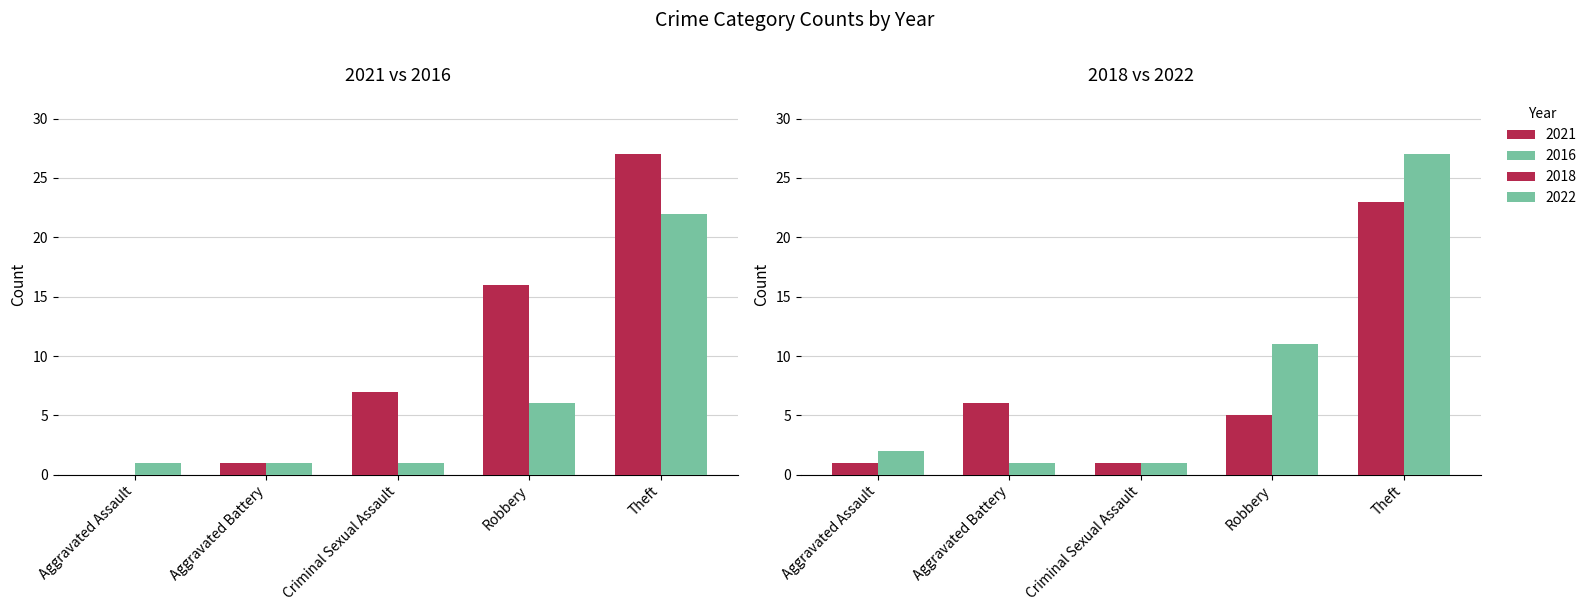

What is the difference between the highest and lowest values at Criminal Sexual Assault?

6